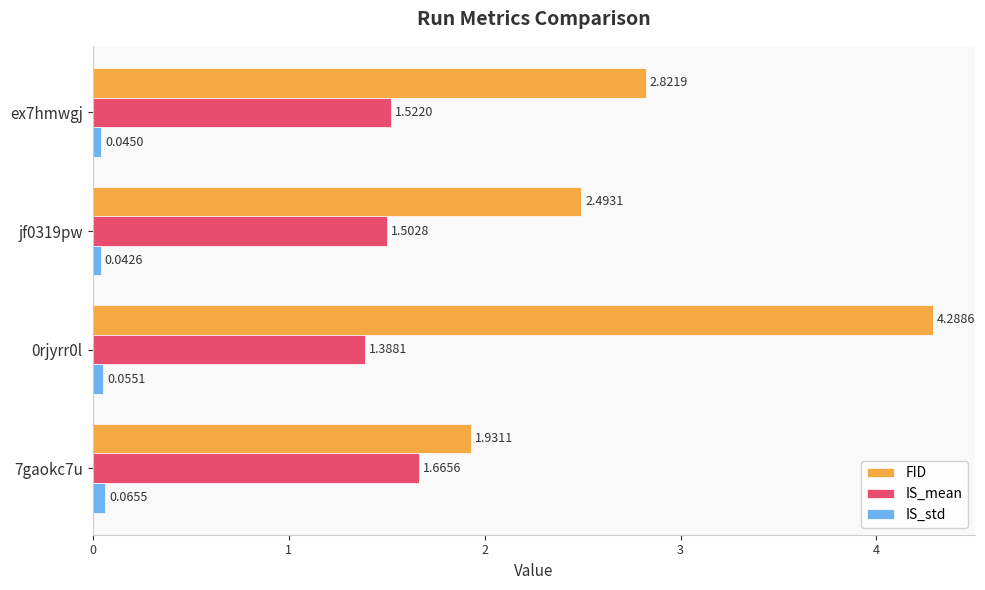

What is the sum of all FID values?

11.5